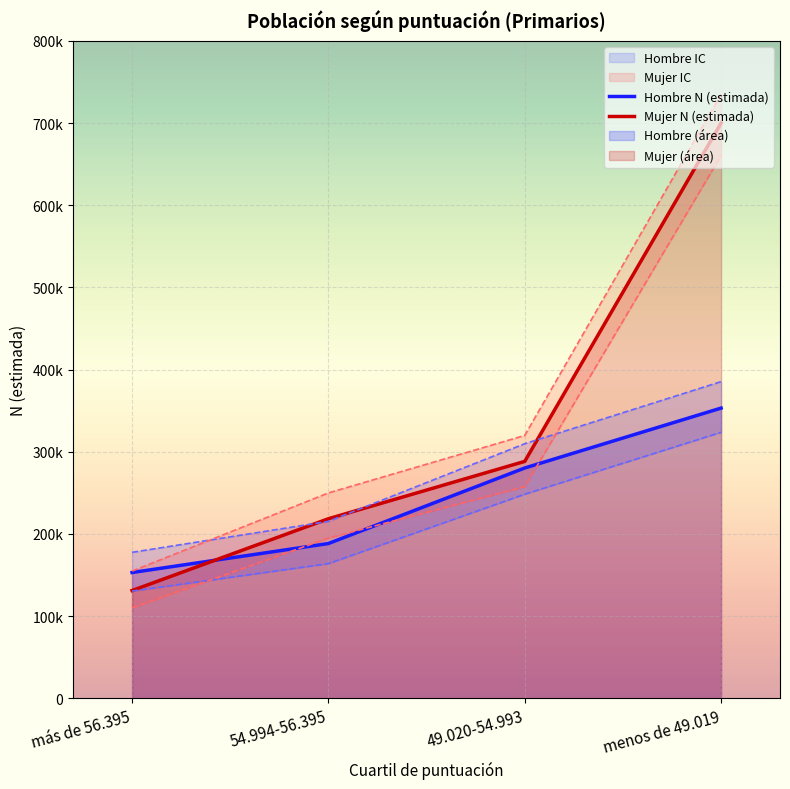

Count the number of data series in this chart.

6